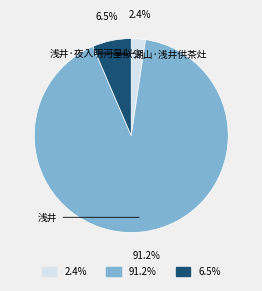

Count the number of slices in the pie.

3